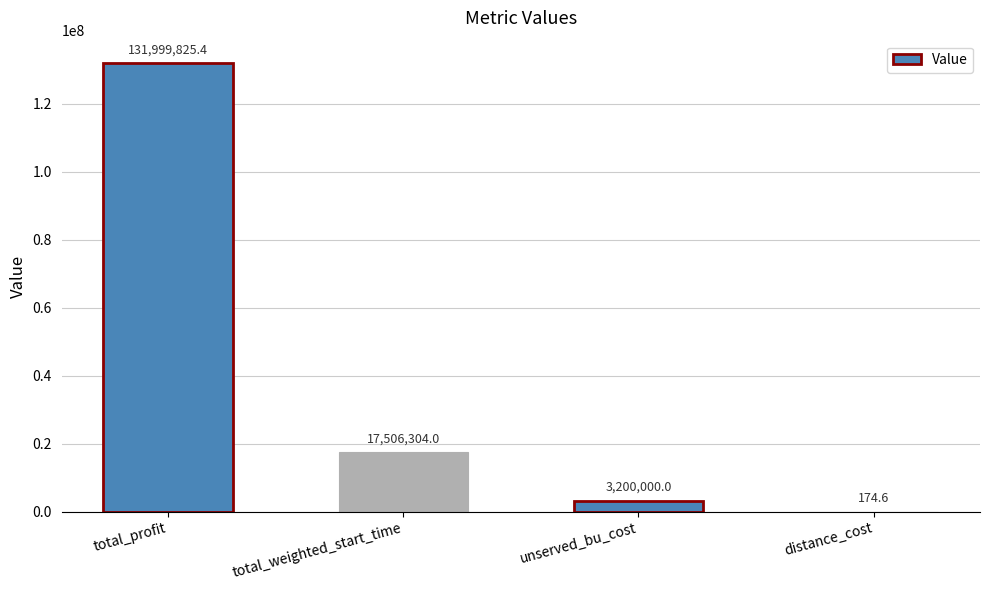

Reading right to left, extract all data points from this chart.

174.6	3200000.0	17506304.0	131999825.4